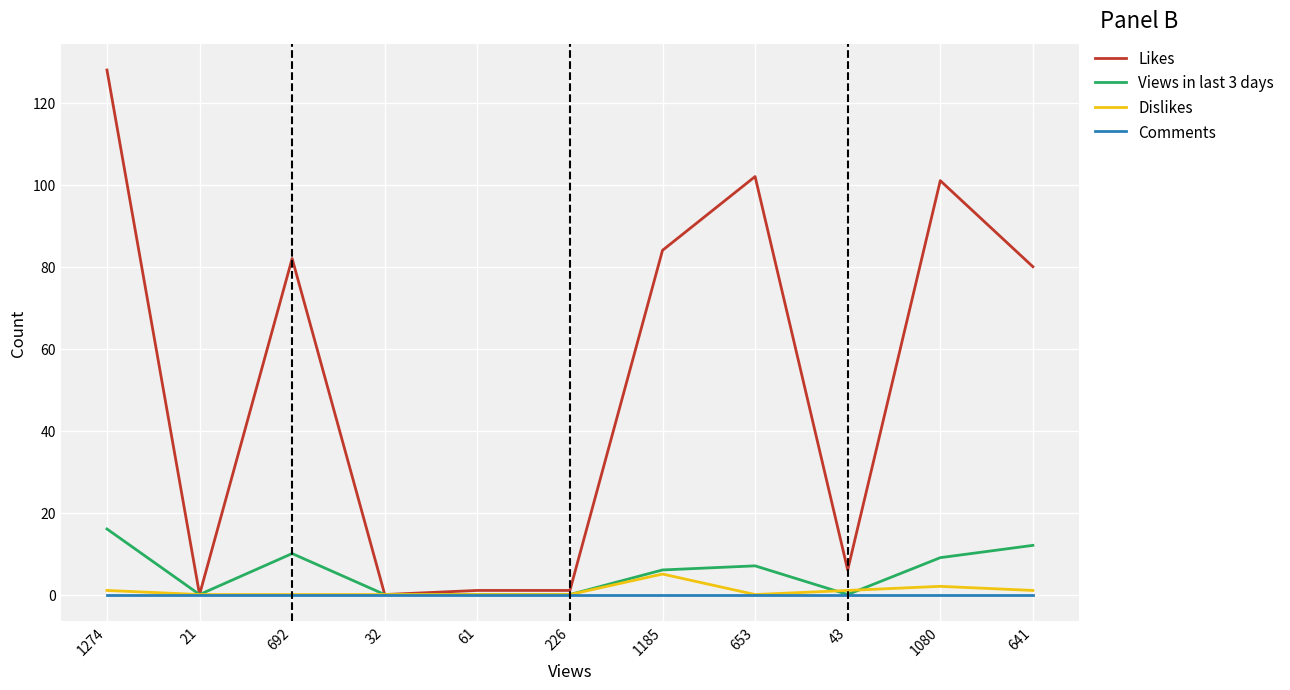

What is the total value across all series at 43?

7